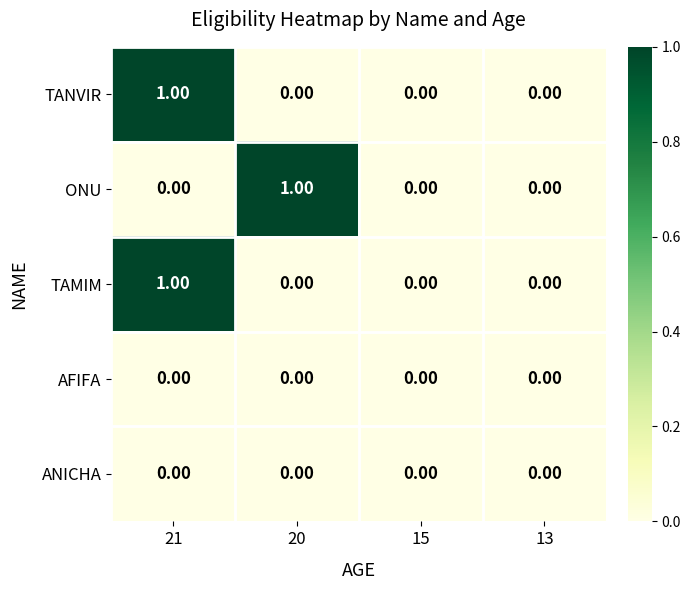

How many categories are shown in the chart?

4